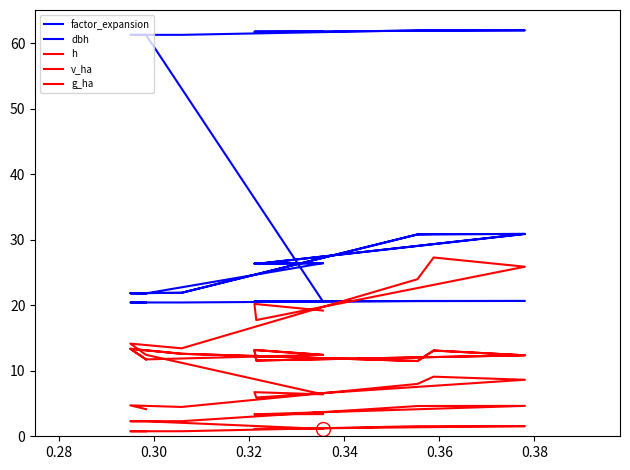

List the series in order of their peak value, lowest first.

g_ha, h, v_ha, dbh, factor_expansion